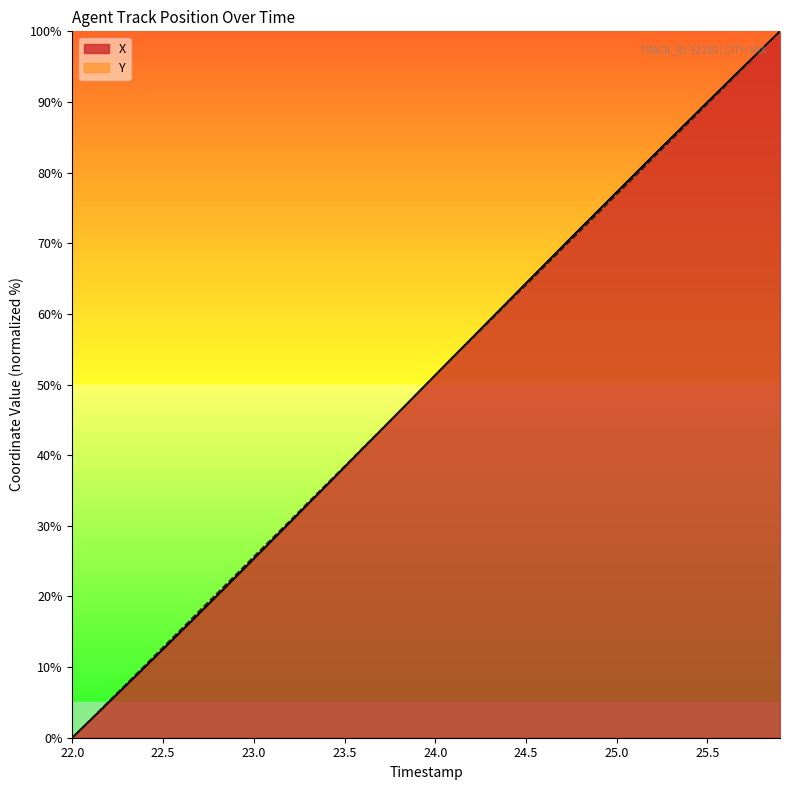

True or false: Y has a value of -30.8 at 22.0.

False